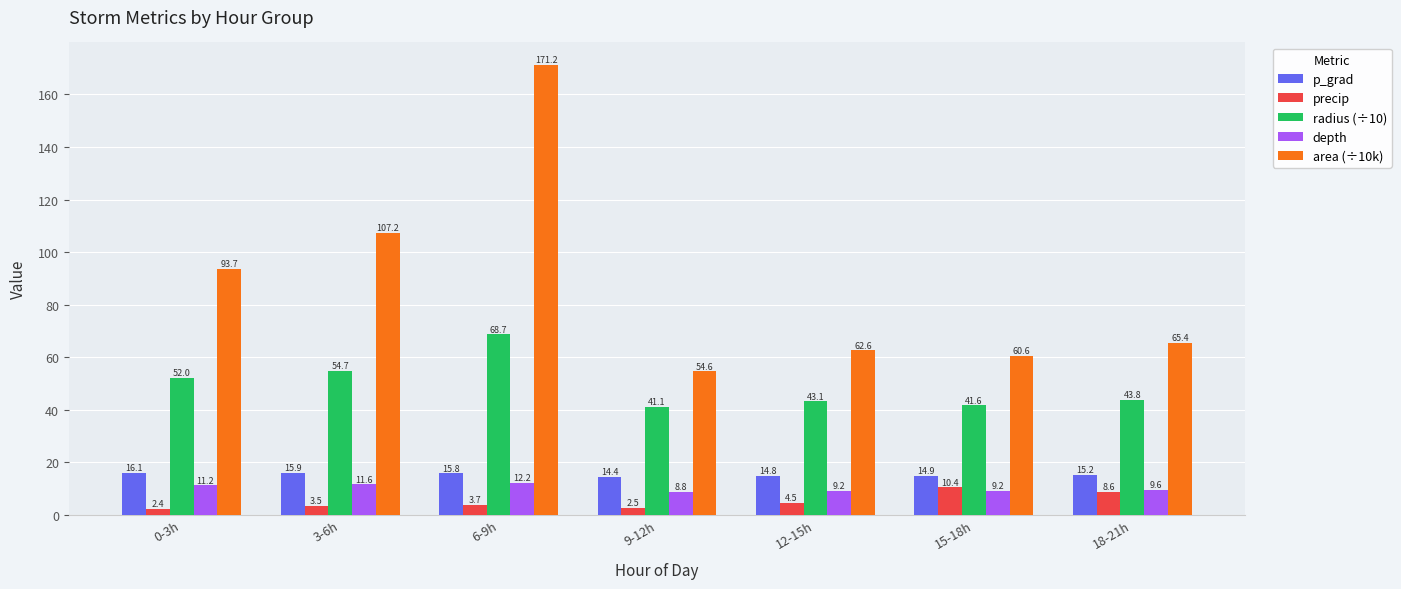

At which category does the chart reach its minimum across all series?

0-3h